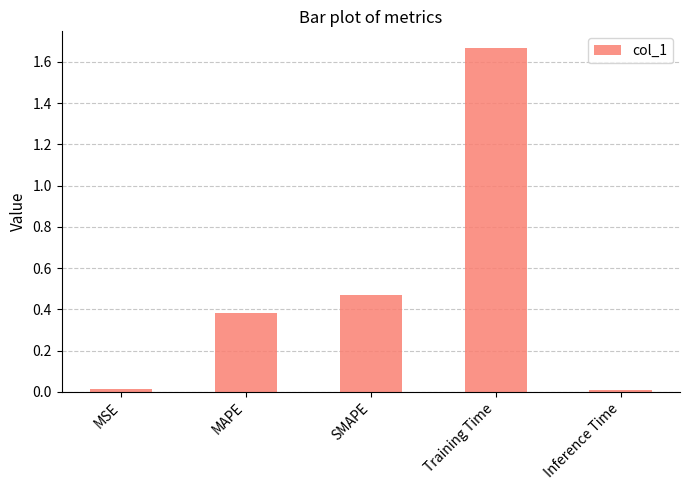

What position from the left is MSE?

1